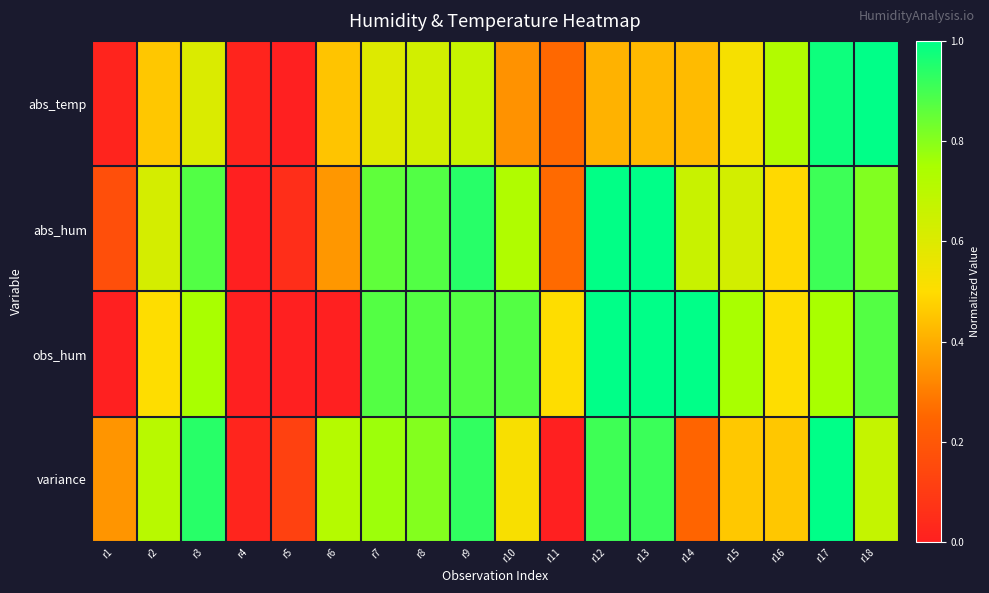

Reading left to right, transcribe all the data shown in this chart.

abs_temp: r1=0.0	r2=0.5	r3=0.6	r4=0.0	r5=0.0	r6=0.4	r7=0.6	r8=0.6	r9=0.7	r10=0.3	r11=0.3	r12=0.4	r13=0.4	r14=0.4	r15=0.5	r16=0.7	r17=1.0	r18=1.0
abs_hum: r1=0.2	r2=0.6	r3=0.9	r4=0.0	r5=0.1	r6=0.4	r7=0.9	r8=0.9	r9=0.9	r10=0.7	r11=0.3	r12=1.0	r13=1.0	r14=0.7	r15=0.6	r16=0.5	r17=0.9	r18=0.8
obs_hum: r1=0.0	r2=0.5	r3=0.8	r4=0.0	r5=0.0	r6=0.0	r7=0.9	r8=0.9	r9=0.9	r10=0.9	r11=0.5	r12=1.0	r13=1.0	r14=1.0	r15=0.8	r16=0.5	r17=0.8	r18=0.9
variance: r1=0.3	r2=0.7	r3=0.9	r4=0.0	r5=0.1	r6=0.7	r7=0.8	r8=0.8	r9=0.9	r10=0.5	r11=0.0	r12=0.9	r13=0.9	r14=0.2	r15=0.5	r16=0.5	r17=1.0	r18=0.7